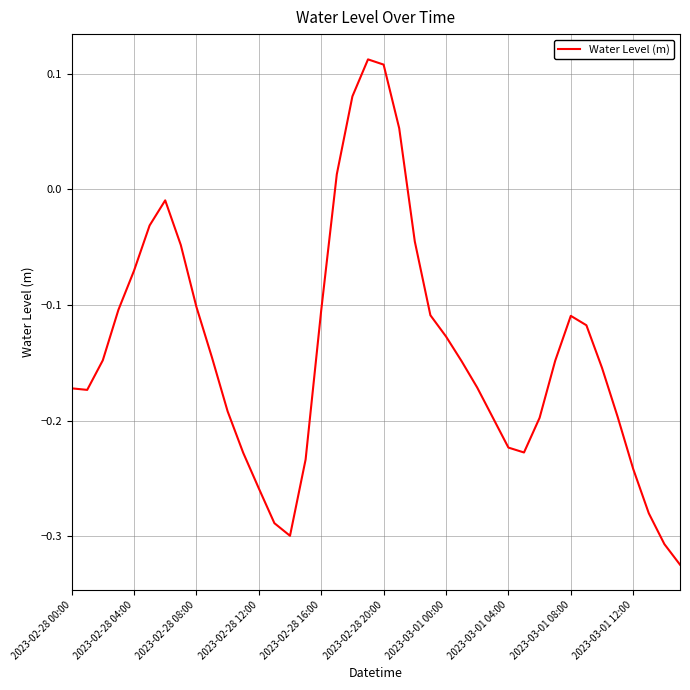

Count the number of data series in this chart.

1